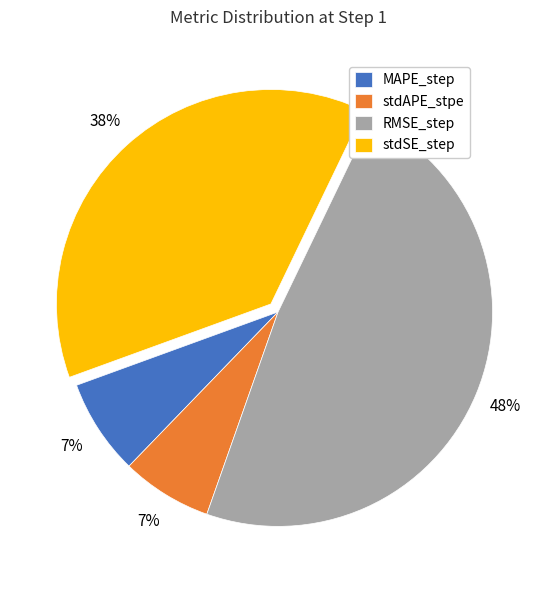

Does any single category account for the majority?

No